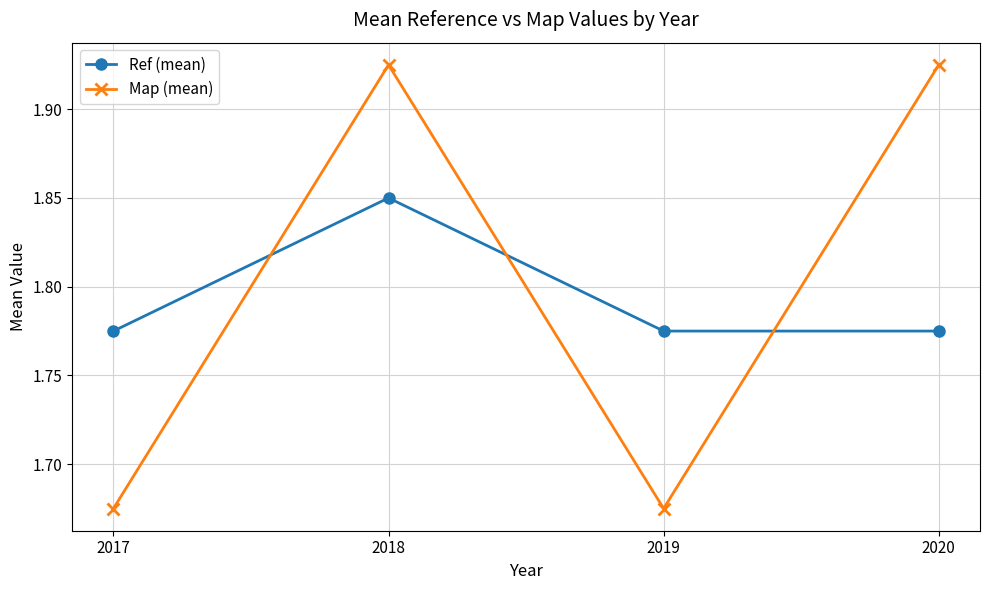

How many lines are shown in the chart?

2